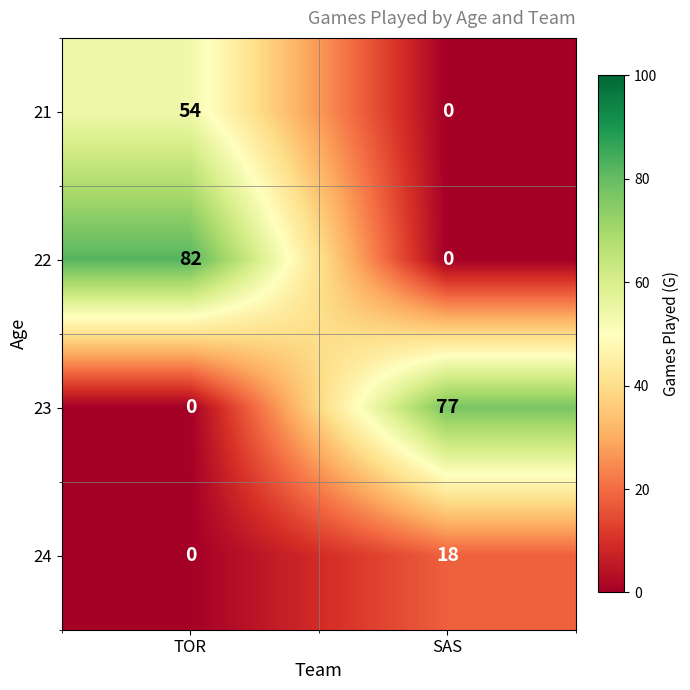

Rank the series by their maximum value, from highest to lowest.

22, 23, 21, 24